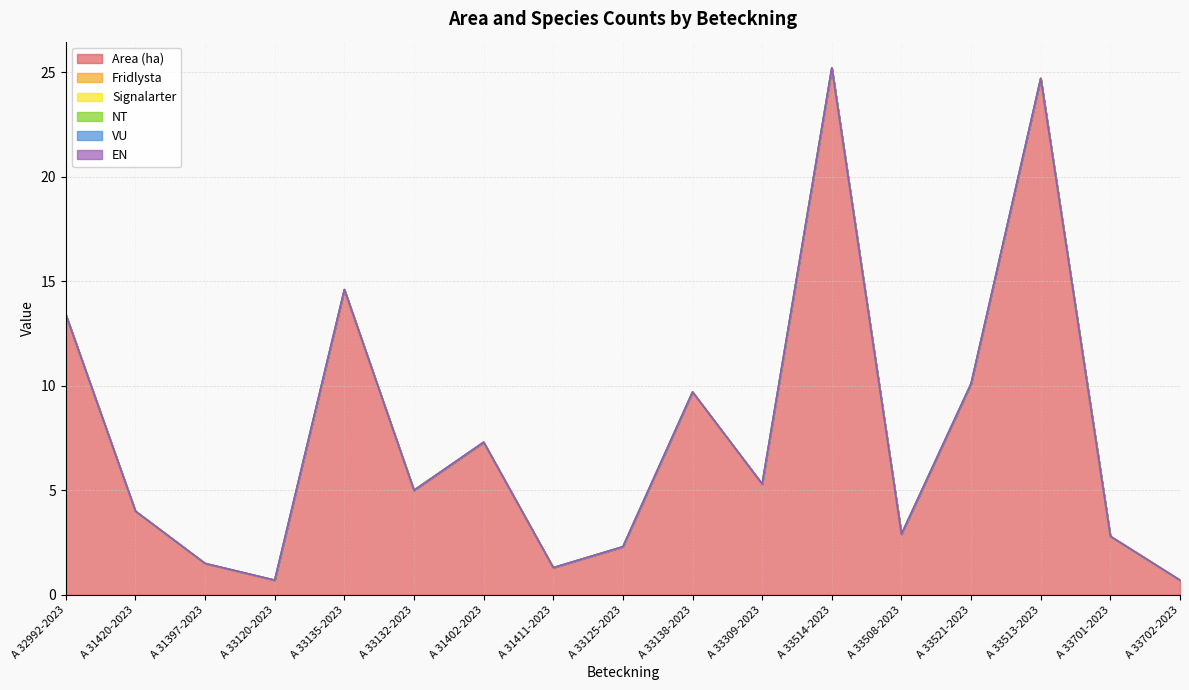

At how many categories does at least one series exceed 2?

13